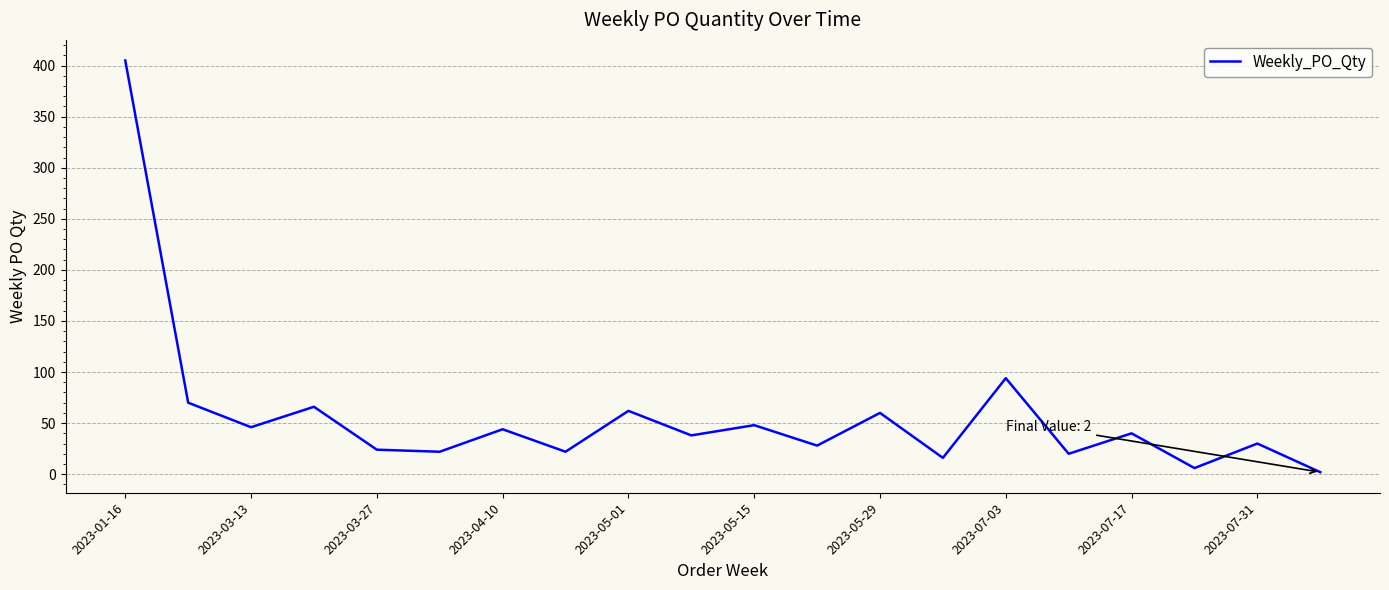

What is the difference between the maximum and minimum values?

403